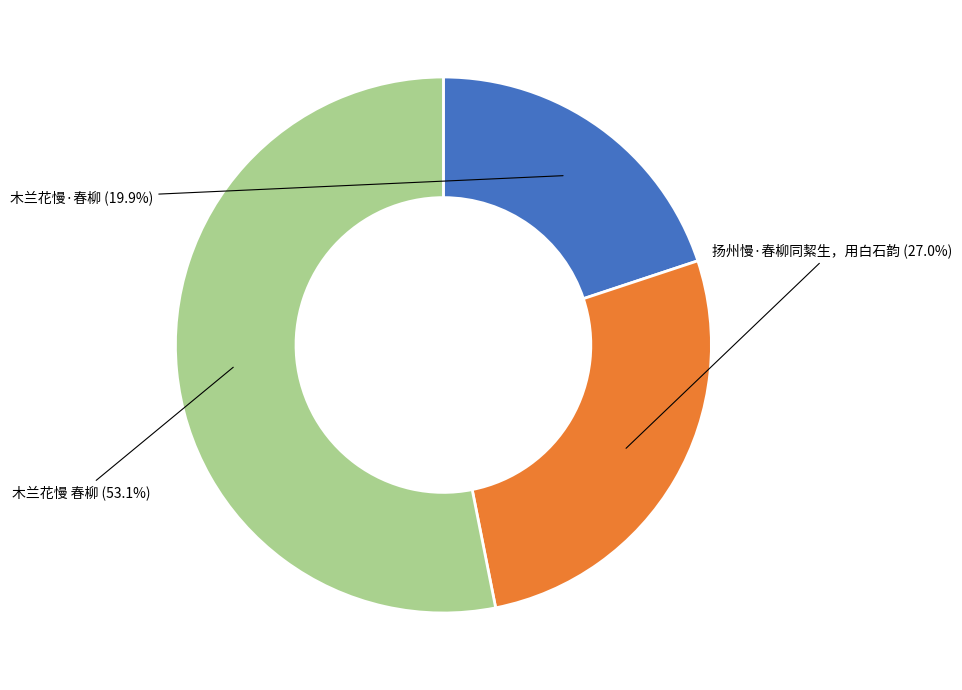

What is the ratio of the value at 木兰花慢 春柳 to the value at 扬州慢·春柳同絜生，用白石韵?

2.0